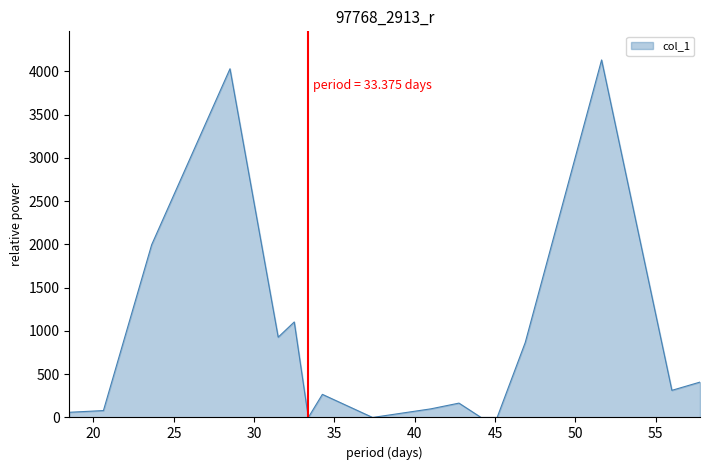

What is the difference between the maximum and minimum values?

4132.9